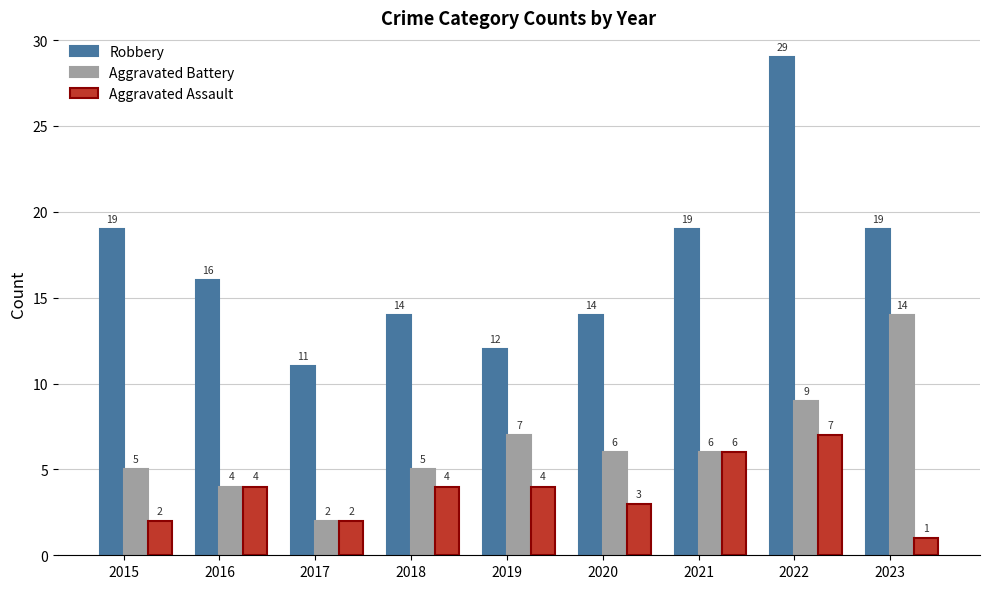

Rank the series by their maximum value, from highest to lowest.

Robbery, Aggravated Battery, Aggravated Assault